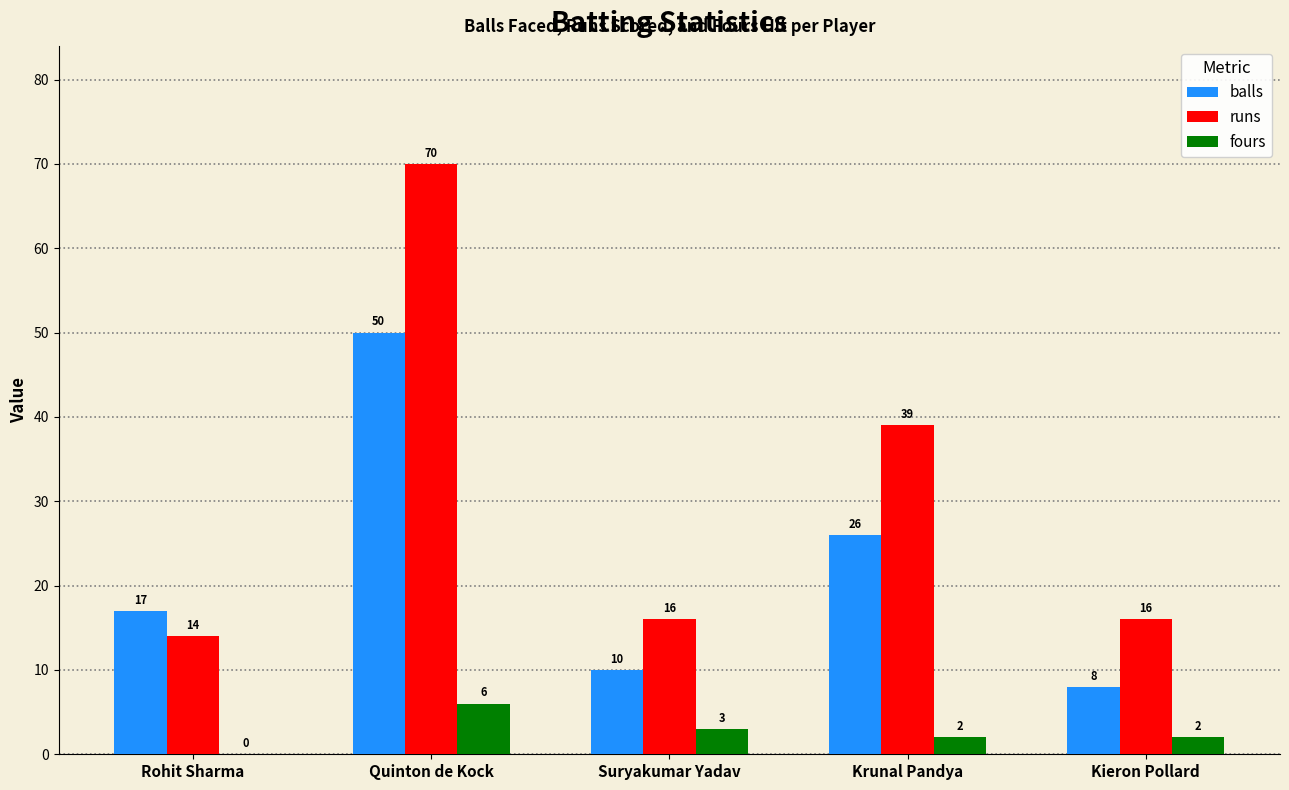

How many positive values does the fours series have?

4